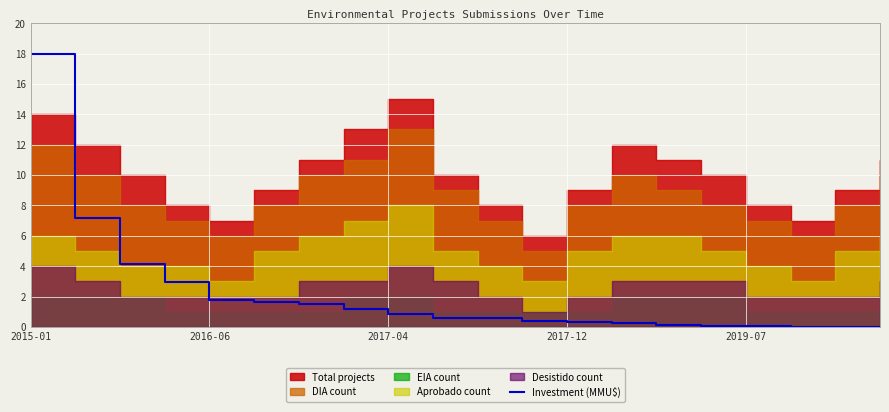

The Investment (MMU$) series shows 0.8 at 2017-04. True or false?

True